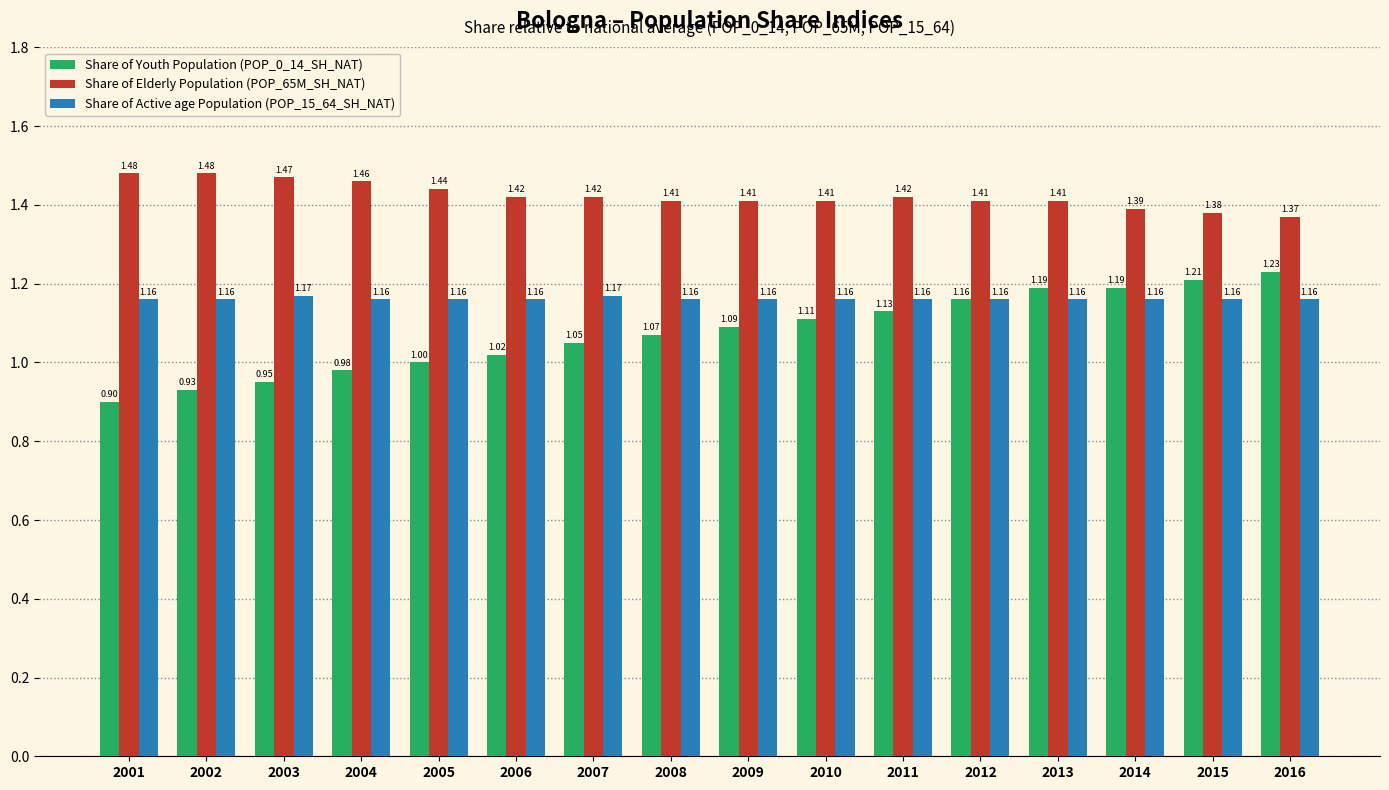

At how many categories does at least one series exceed 1?

16